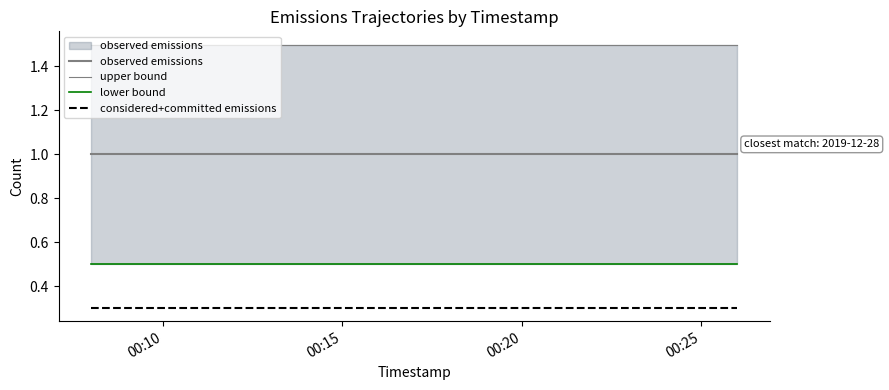

True or false: observed emissions and considered+committed emissions intersect in this chart.

False